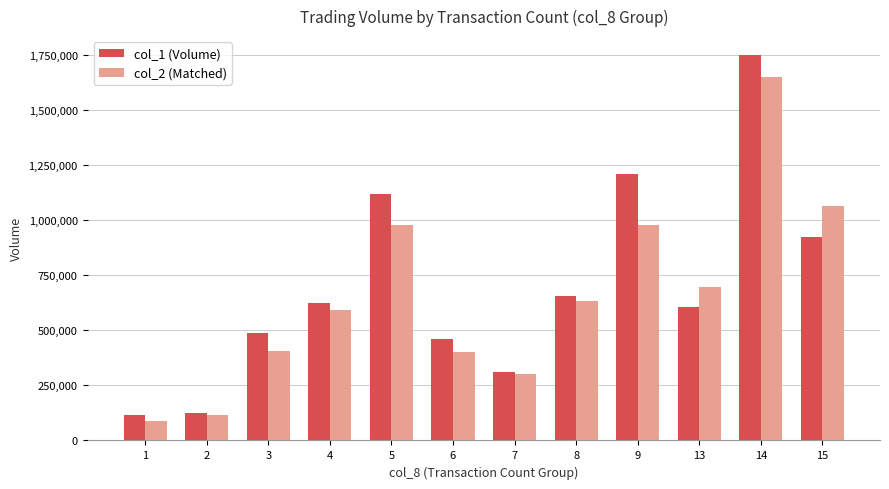

What is the value of the col_1 (Volume) bar at the 7th from the left?

310000